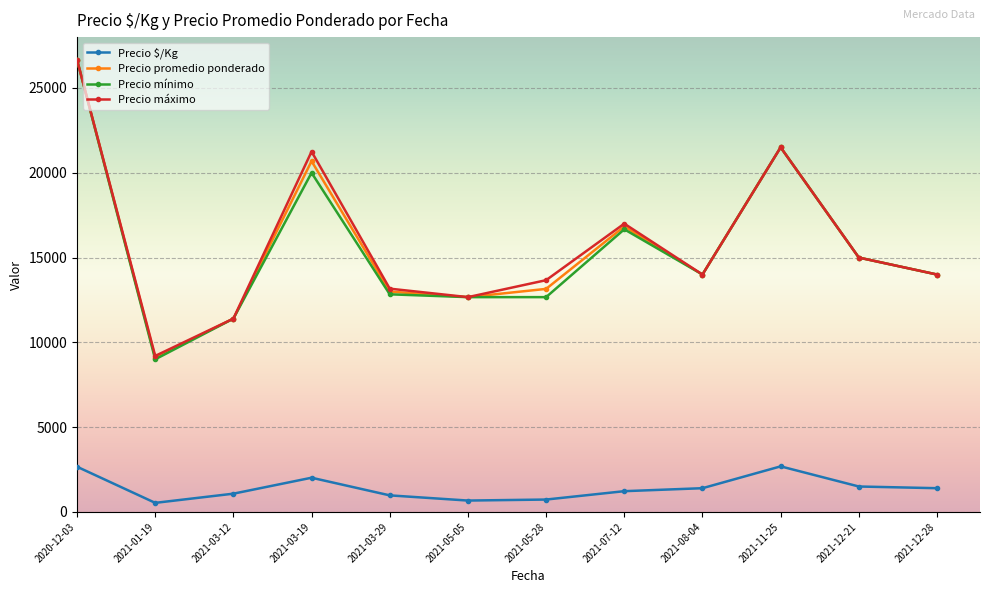

Where does the Precio máximo series first go above 14000?

2020-12-03